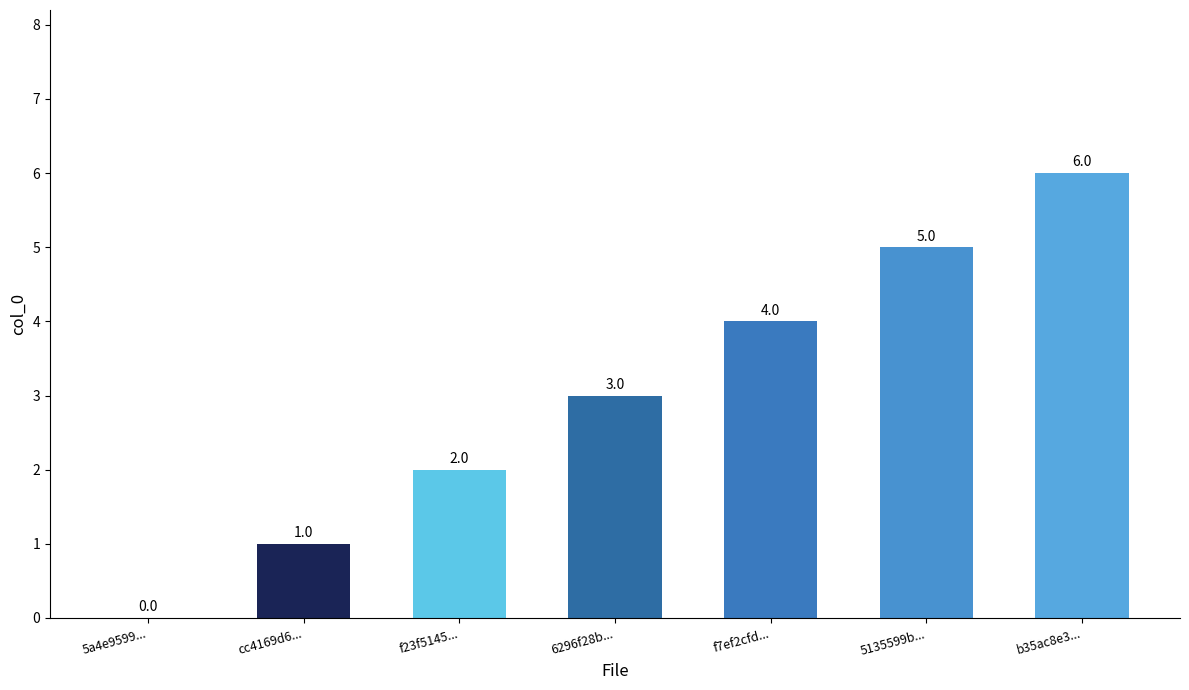

What is the approximate value at 6296f28b...?

3